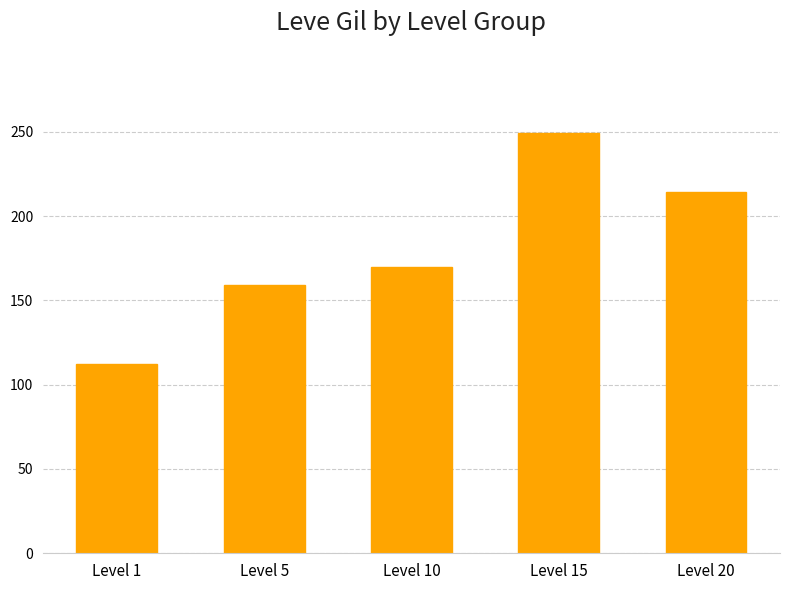

What is the greatest value displayed?

249